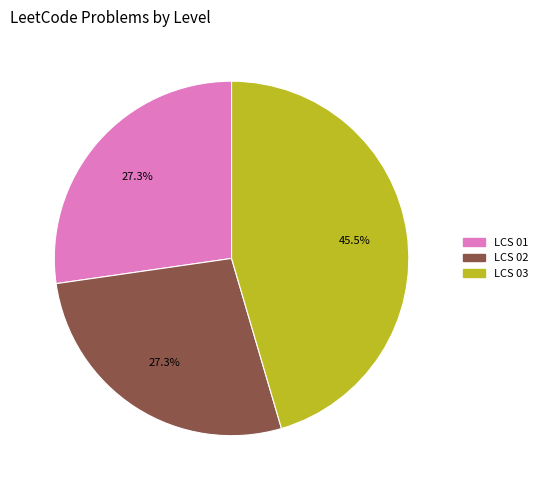

Does any single category account for the majority?

No